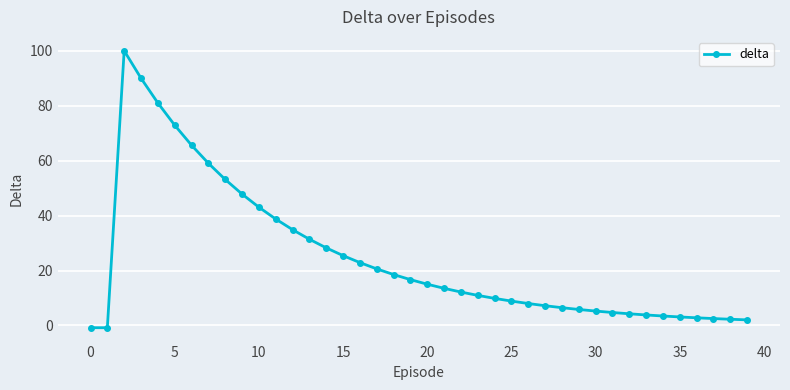

How many positive values are there?

38